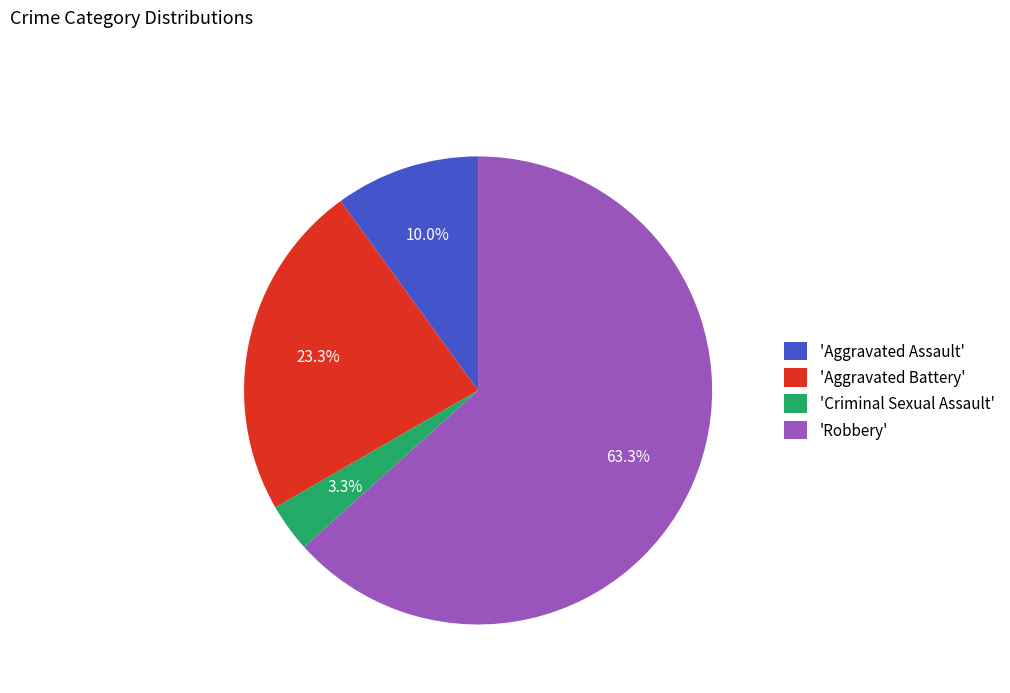

Count the number of slices in the pie.

4